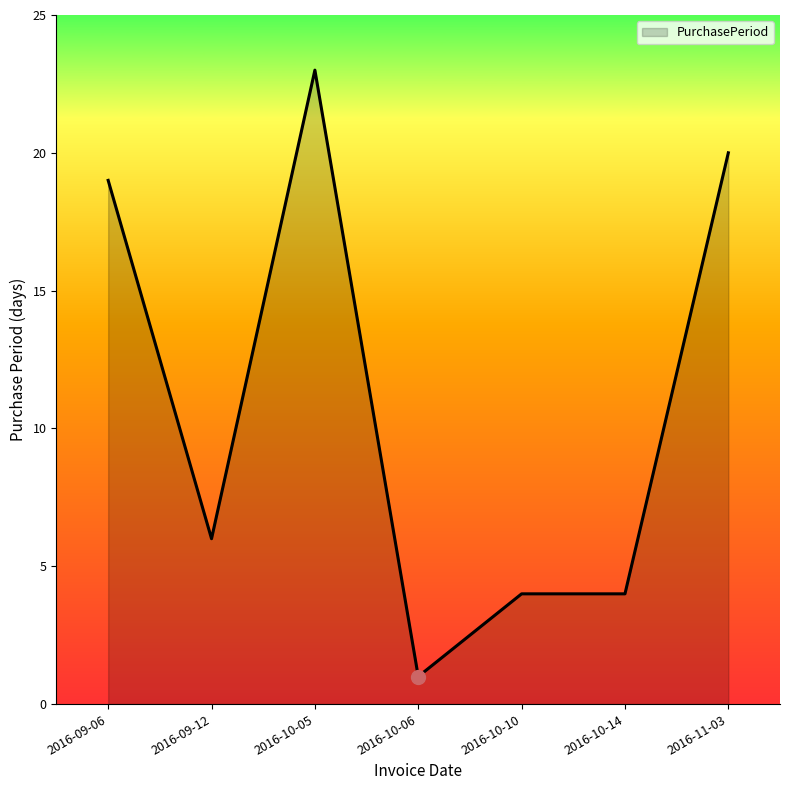

Which has a higher value, 2016-10-06 or 2016-11-03?

2016-11-03